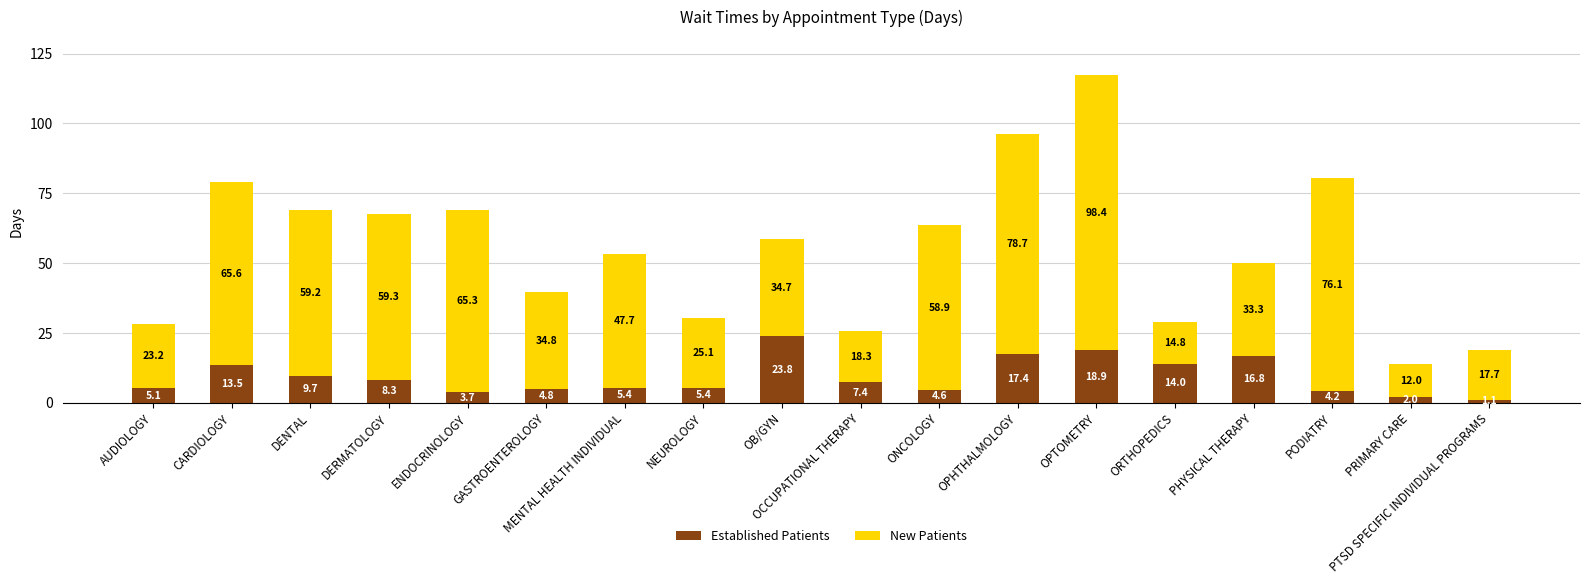

What value does the Established Patients series have at ENDOCRINOLOGY?

3.7